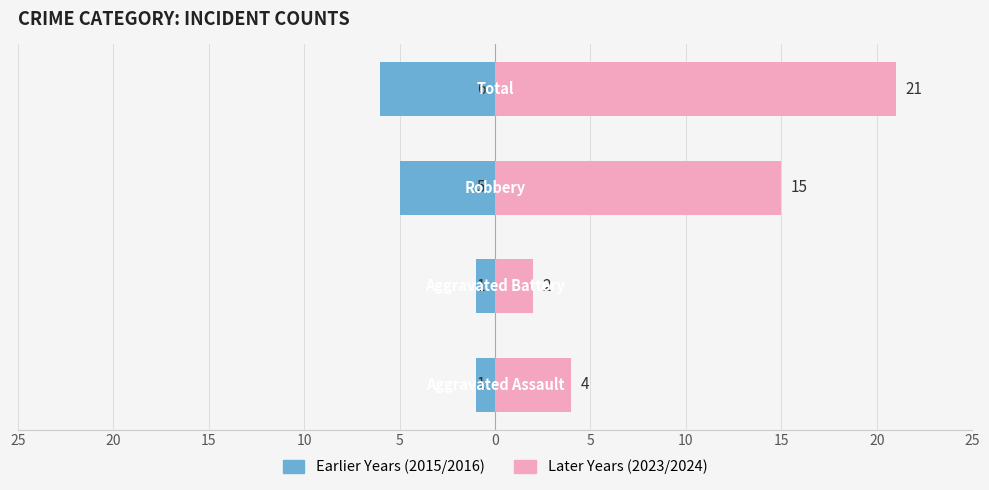

What is the average value of the 2015-2016 (earlier) series?

-3